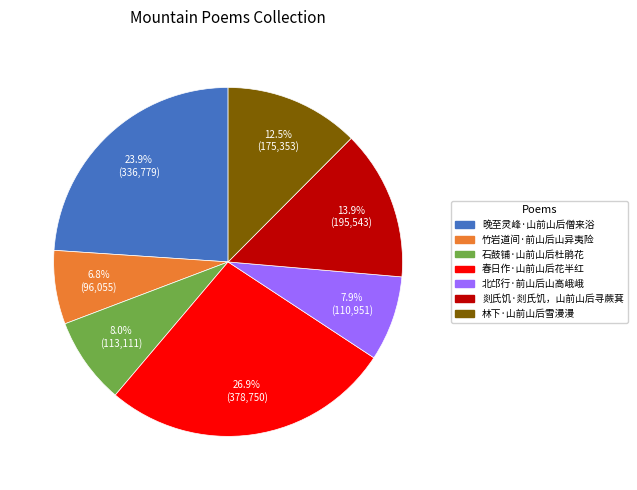

Combined, do 石鼓铺·山前山后杜鹃花 and 林下·山前山后雪漫漫 account for over 50%?

No